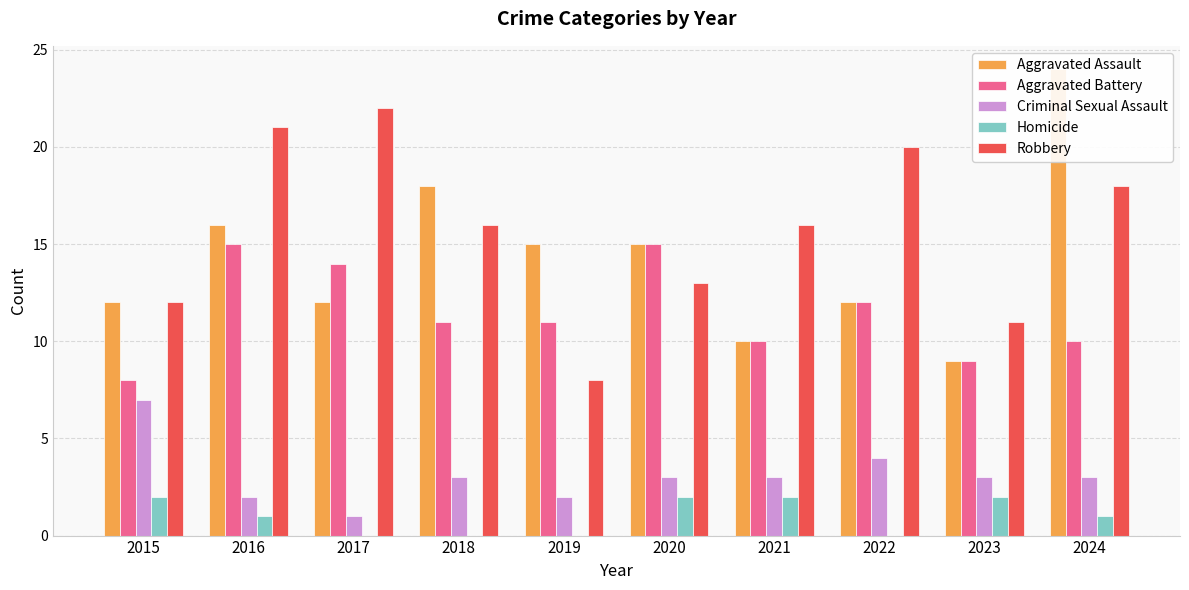

How many data points in Criminal Sexual Assault are less than 3?

3